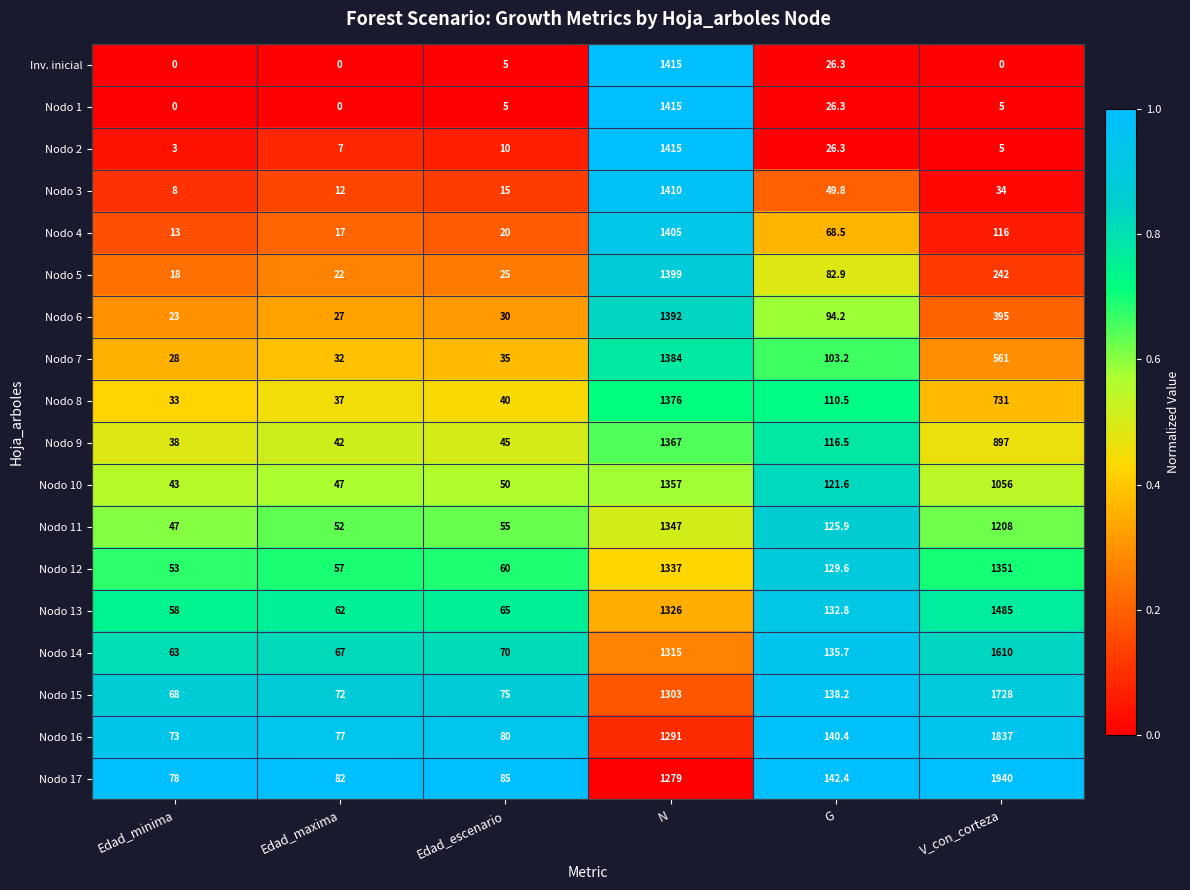

Read the Nodo 11 value at Edad_maxima.

52.0